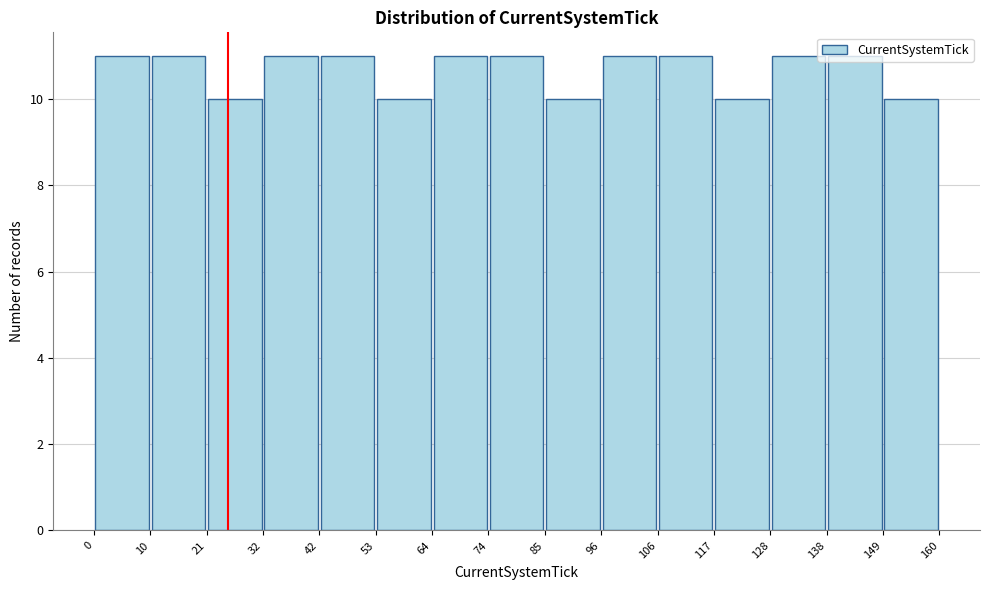

Reading left to right, list every bar in this chart as the range it spans on the x-axis followed by its height. The values are not printed on the chart, so give them approximately, as read against the axis.

0 to 10: 11
10 to 21: 11
21 to 32: 10
32 to 42: 11
42 to 53: 11
53 to 64: 10
64 to 74: 11
74 to 85: 11
85 to 96: 10
96 to 106: 11
106 to 117: 11
117 to 128: 10
128 to 138: 11
138 to 149: 11
149 to 160: 10